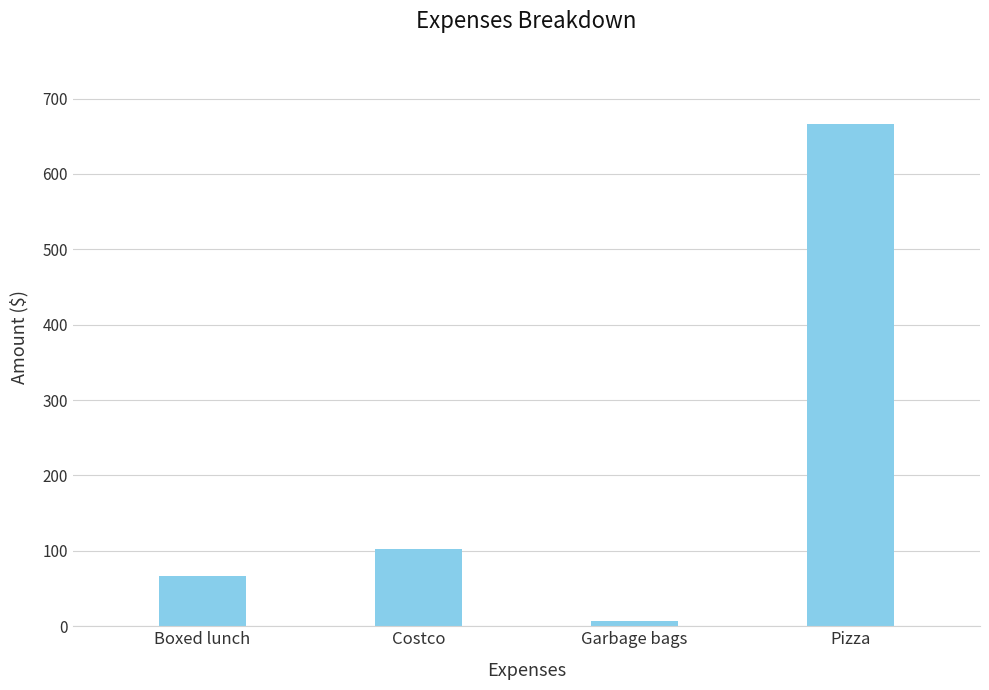

Rank the categories by value from lowest to highest.

Garbage bags, Boxed lunch, Costco, Pizza